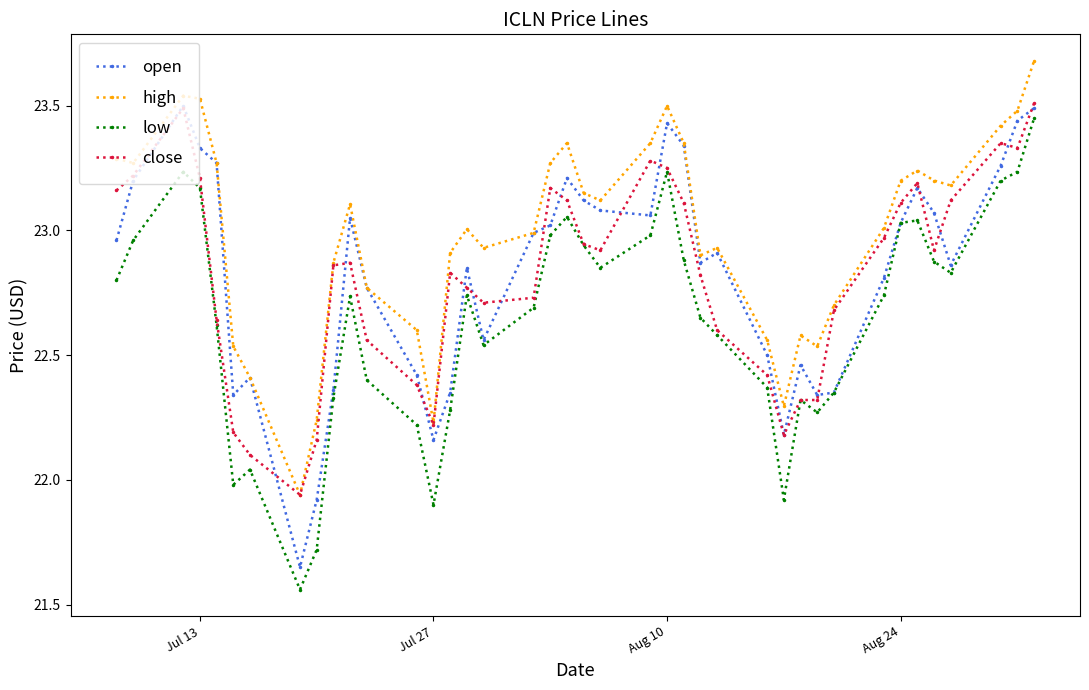

Which series has the largest total across all categories?

high